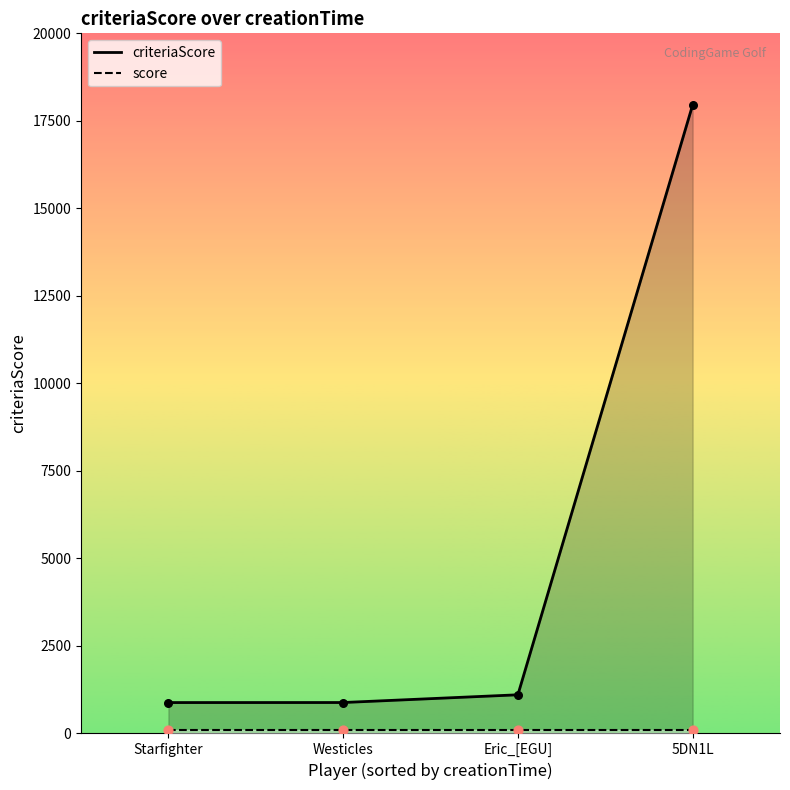

What is the change in value from Starfighter to 5DN1L?

+17073